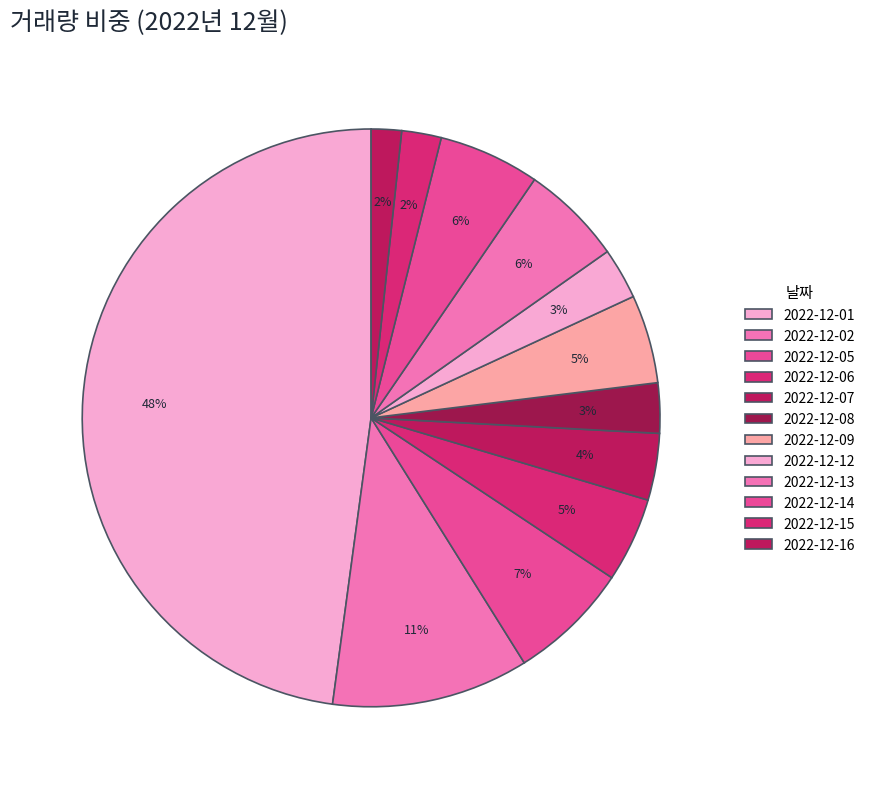

How many segments does this pie chart have?

12